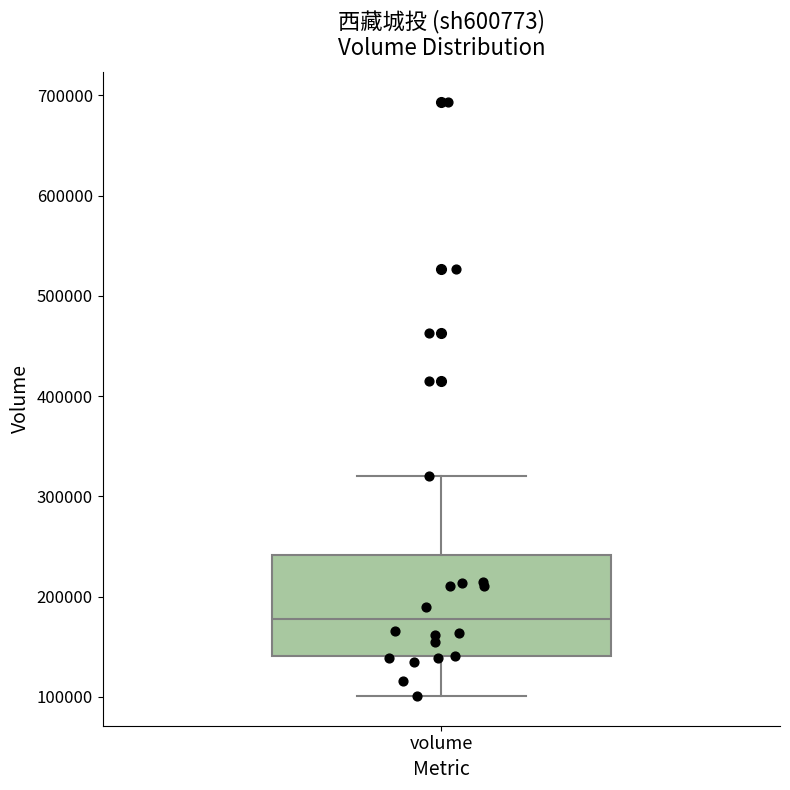

Where does the median line of the box for volume sit on the y-axis? The values are not printed on the chart, so give them approximately, as read against the axis.

180000